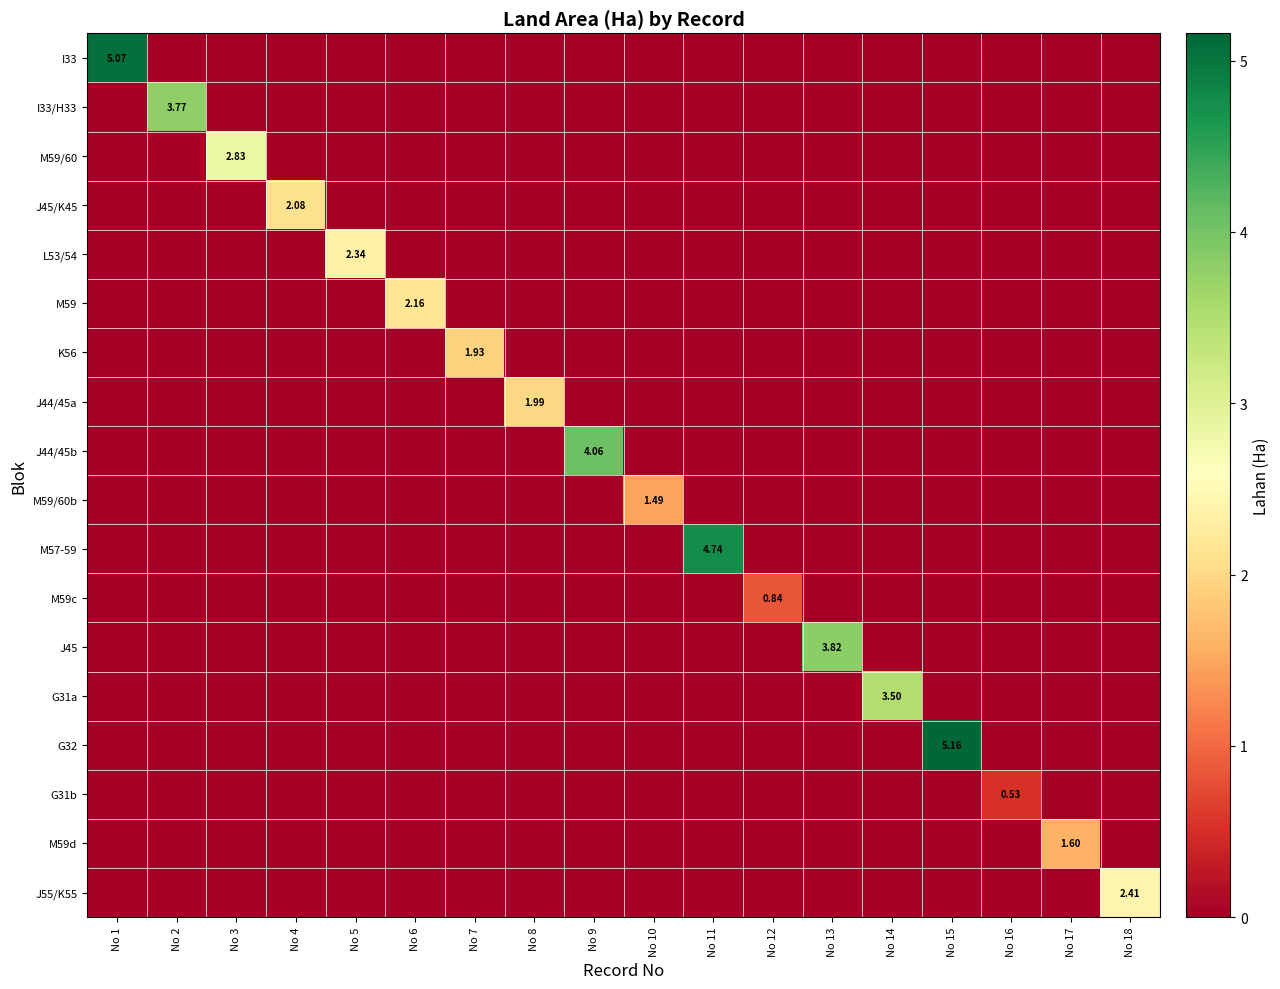

What is the difference between the highest and lowest values at No 6?

2.2